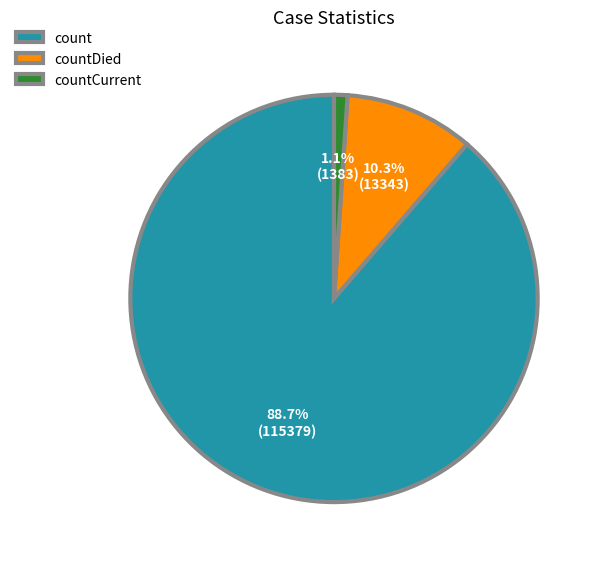

Is it true that countCurrent is 12% of the pie?

False